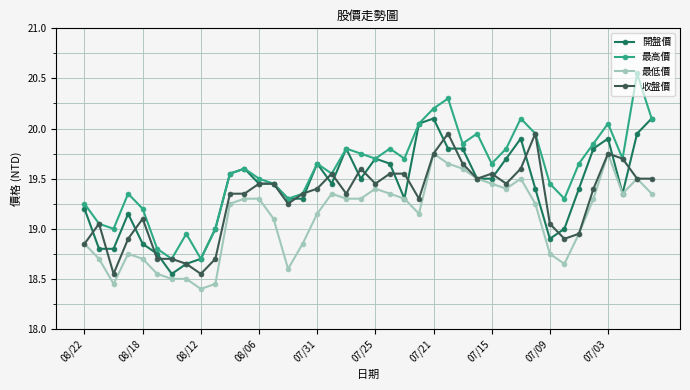

Which series has the widest spread of values?

最高價